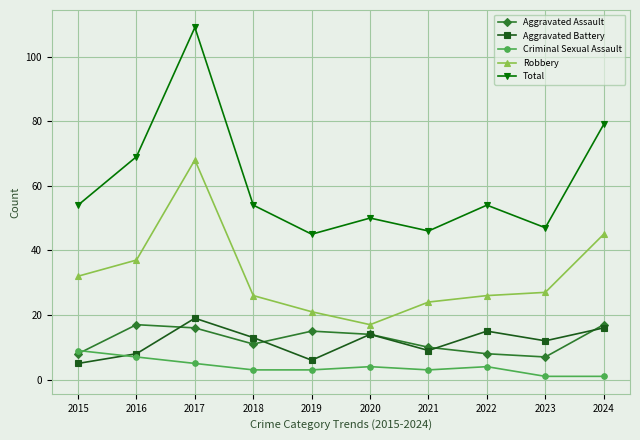

Reading left to right, transcribe all the data shown in this chart.

Aggravated Assault: 2015=8	2016=17	2017=16	2018=11	2019=15	2020=14	2021=10	2022=8	2023=7	2024=17
Aggravated Battery: 2015=5	2016=8	2017=19	2018=13	2019=6	2020=14	2021=9	2022=15	2023=12	2024=16
Criminal Sexual Assault: 2015=9	2016=7	2017=5	2018=3	2019=3	2020=4	2021=3	2022=4	2023=1	2024=1
Robbery: 2015=32	2016=37	2017=68	2018=26	2019=21	2020=17	2021=24	2022=26	2023=27	2024=45
Total: 2015=54	2016=69	2017=109	2018=54	2019=45	2020=50	2021=46	2022=54	2023=47	2024=79